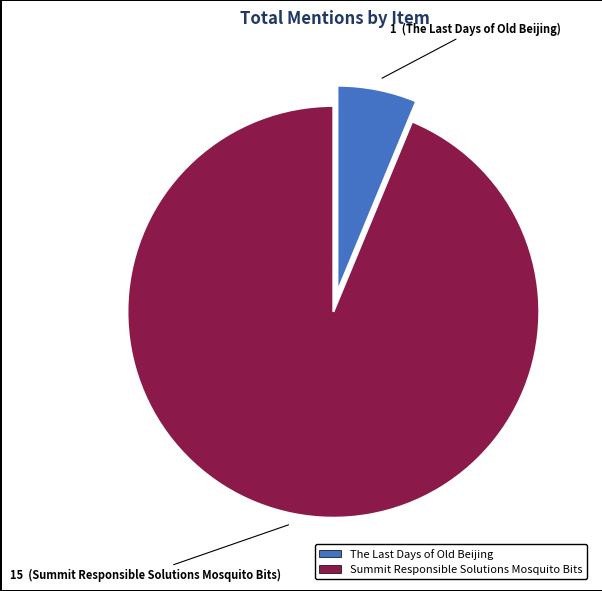

How many slices are in this pie chart?

2